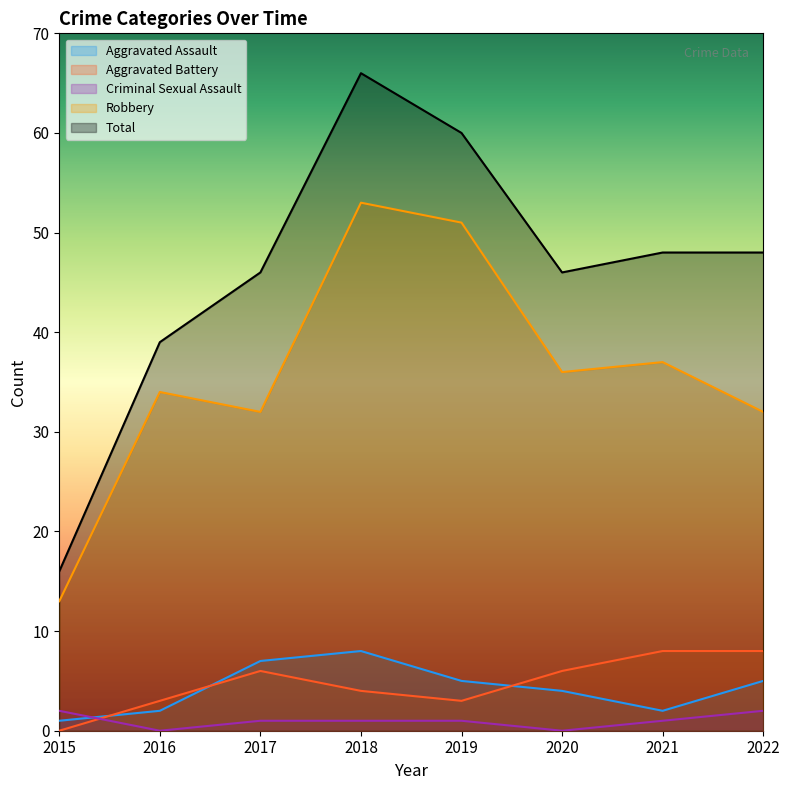

True or false: Total and Aggravated Battery intersect in this chart.

False